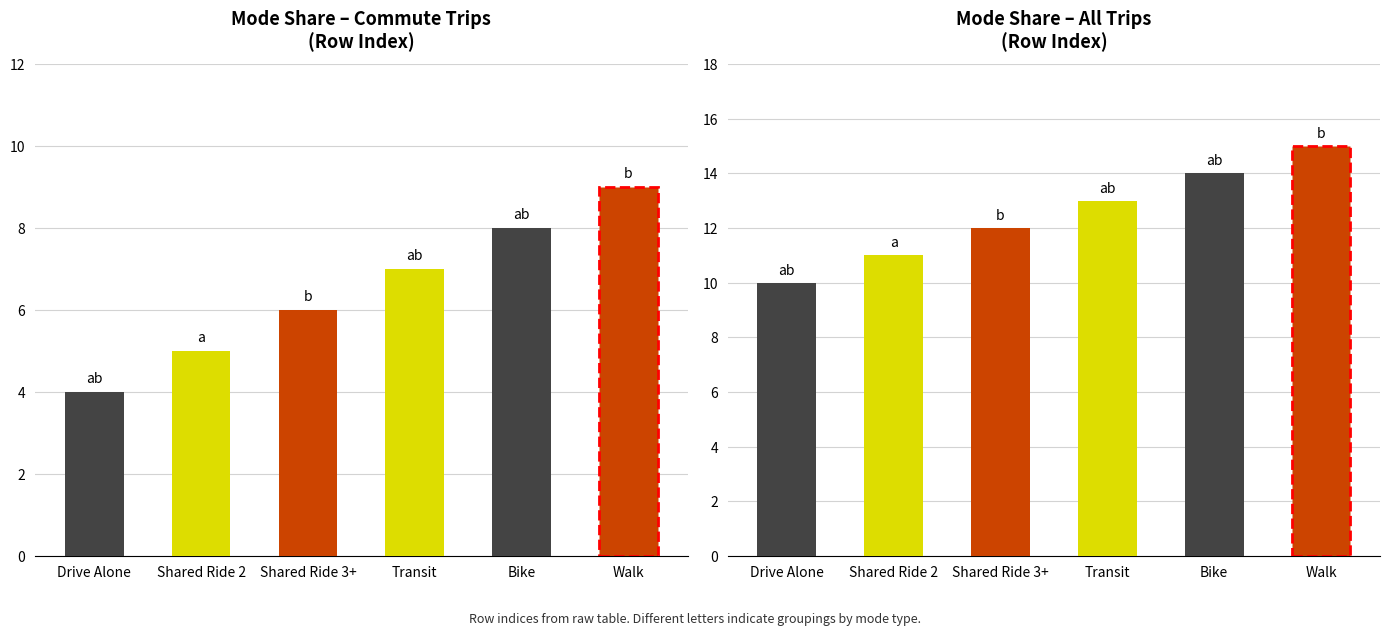

What is the label of the 4th bar from the left?

Transit